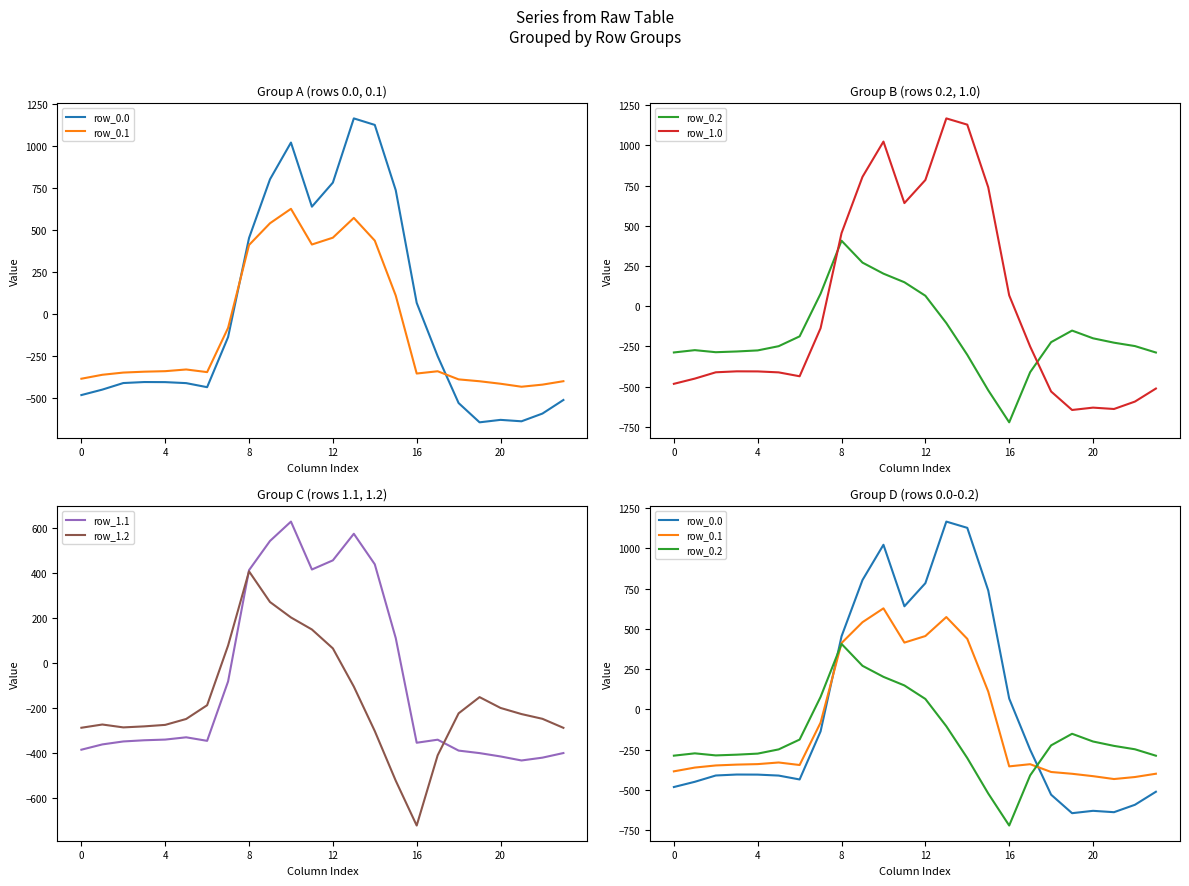

Is this an area chart (filled region under the line)?

No